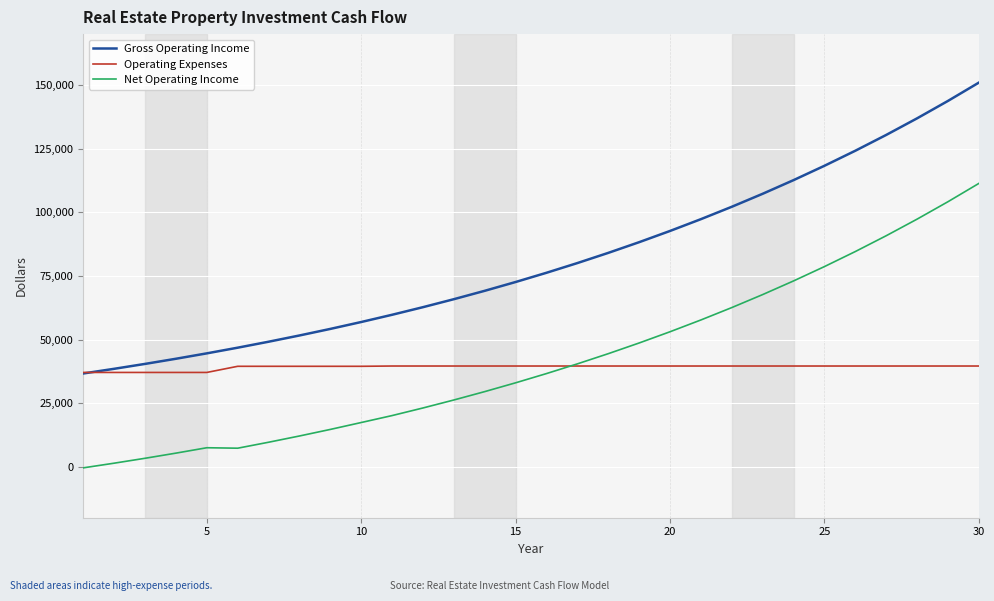

Is this an area chart (filled region under the line)?

No